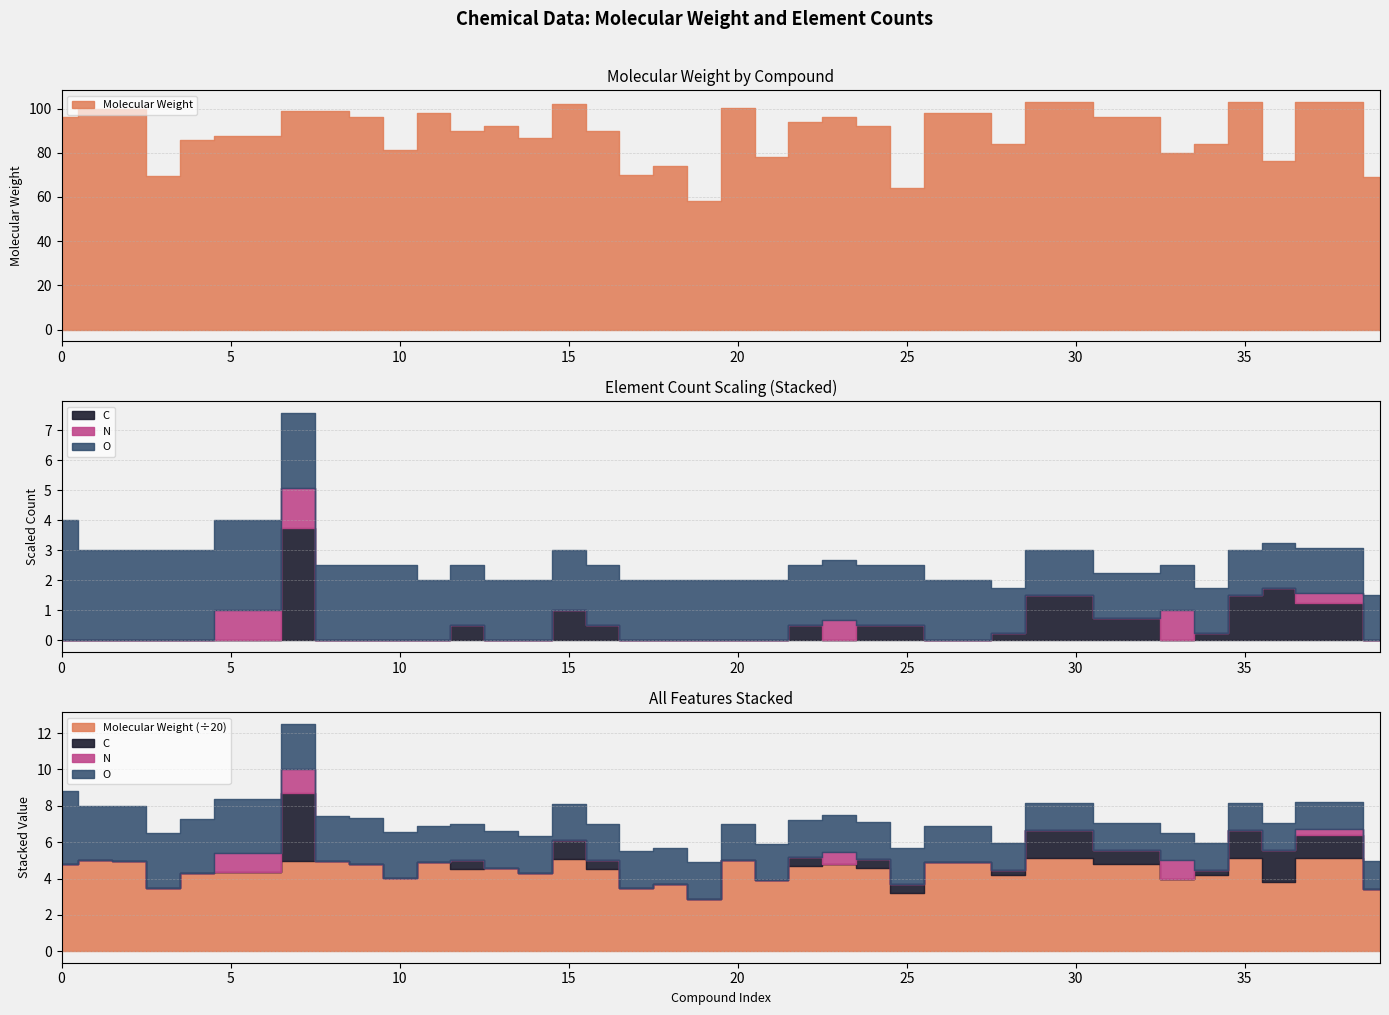

The value of O at 30 is 0.5. True or false?

False